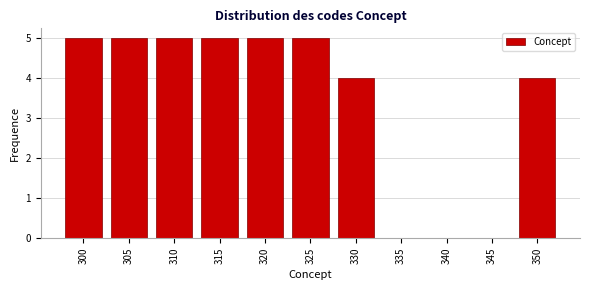

Reading right to left, what are all the values shown in this chart?

350=4	345=0	340=0	335=0	330=4	325=5	320=5	315=5	310=5	305=5	300=5